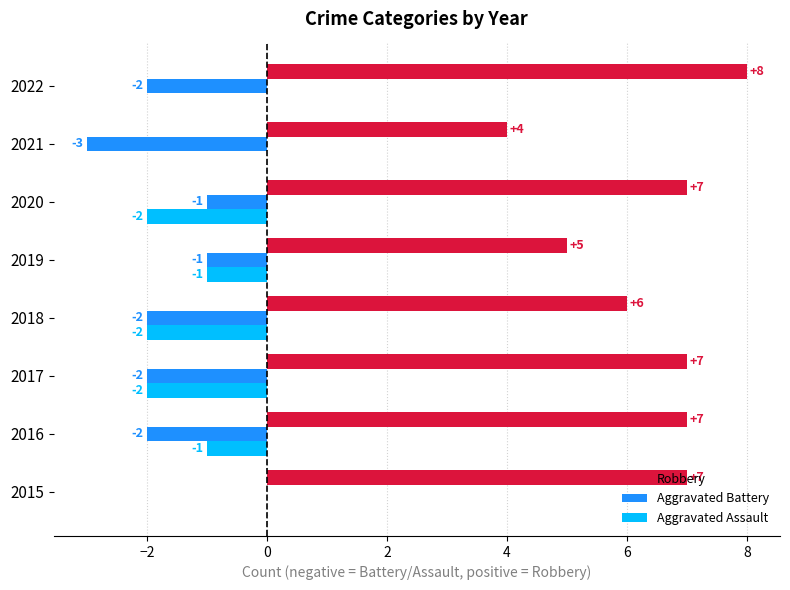

At which category does the chart reach its peak across all series?

2022